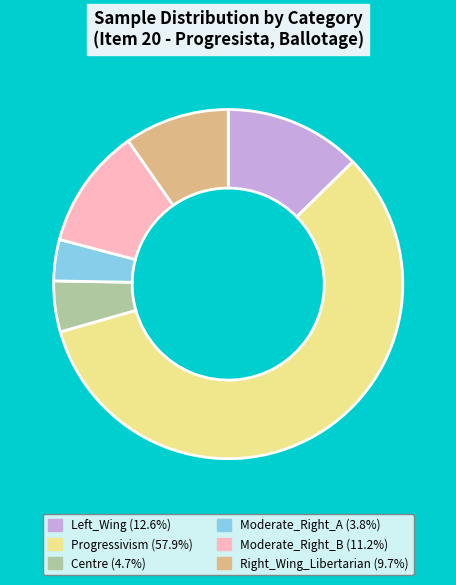

What is the ratio of the value at Right_Wing_Libertarian (9.7%) to the value at Left_Wing (12.6%)?

0.8